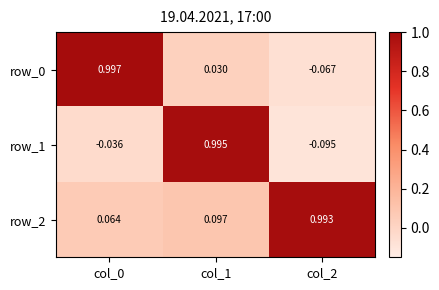

Is the value of row_1 at col_1 greater than the value of row_0 at col_0?

No